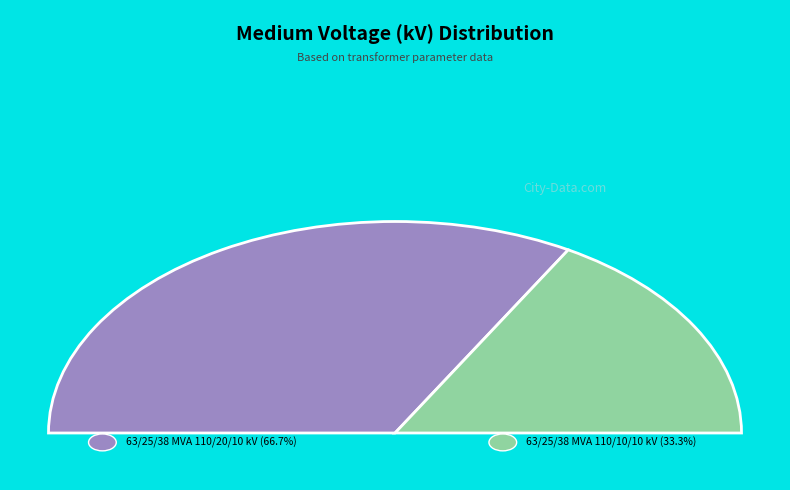

Count the number of slices in the pie.

2